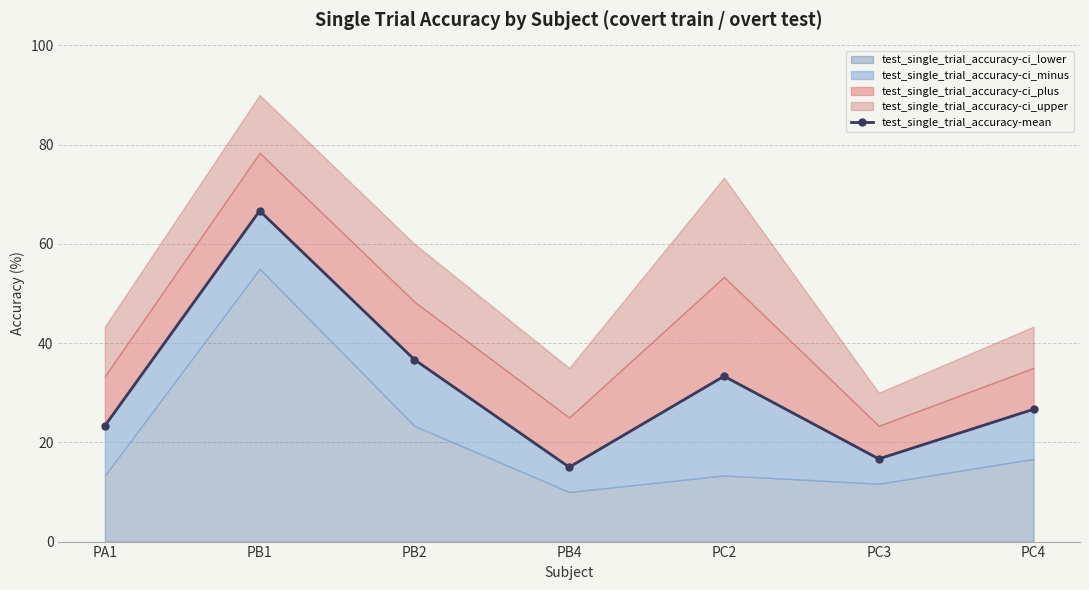

What is the sum of the values at PB1 and PC3?

83.3